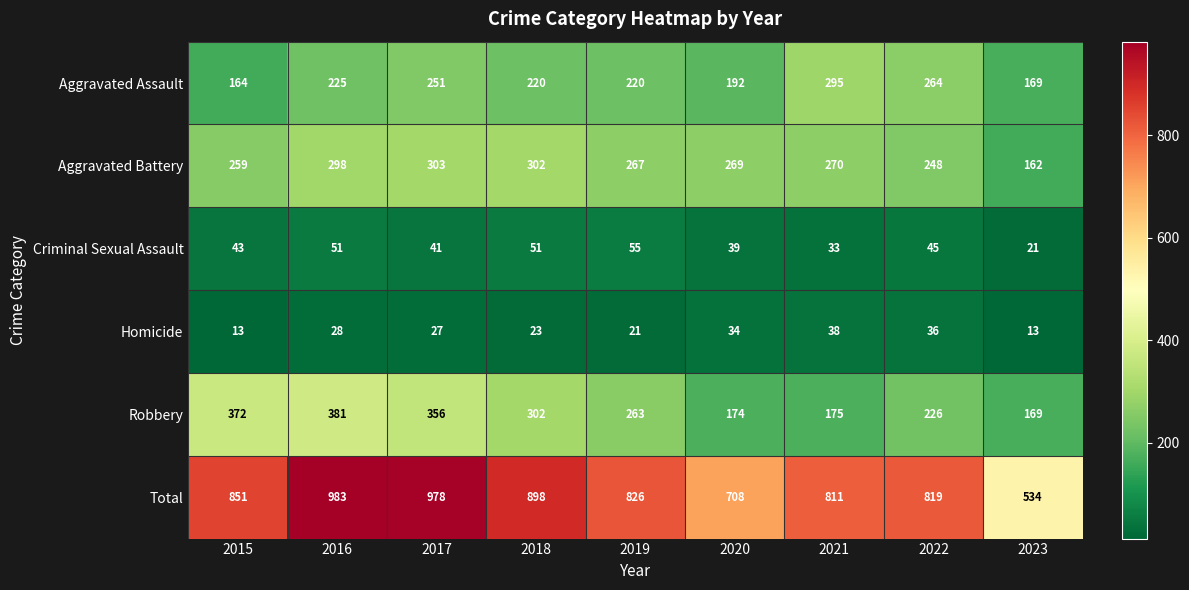

What is the total value across all series at 2023?

1068